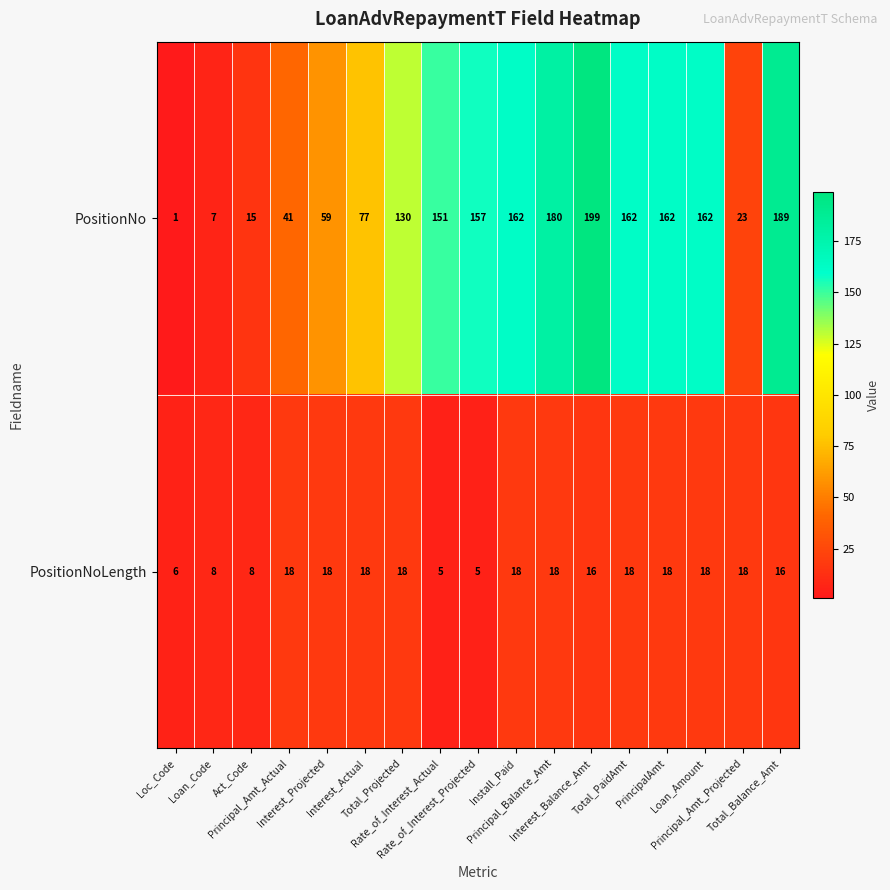

Which series has the widest spread of values?

PositionNo